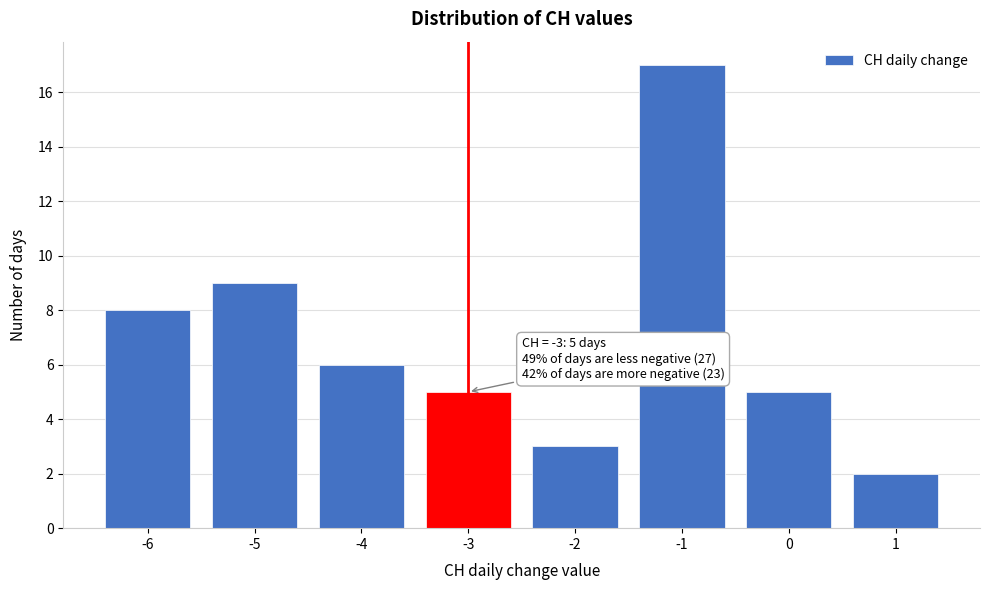

Which range on the x-axis has the tallest bar?

-1.5 to -0.5